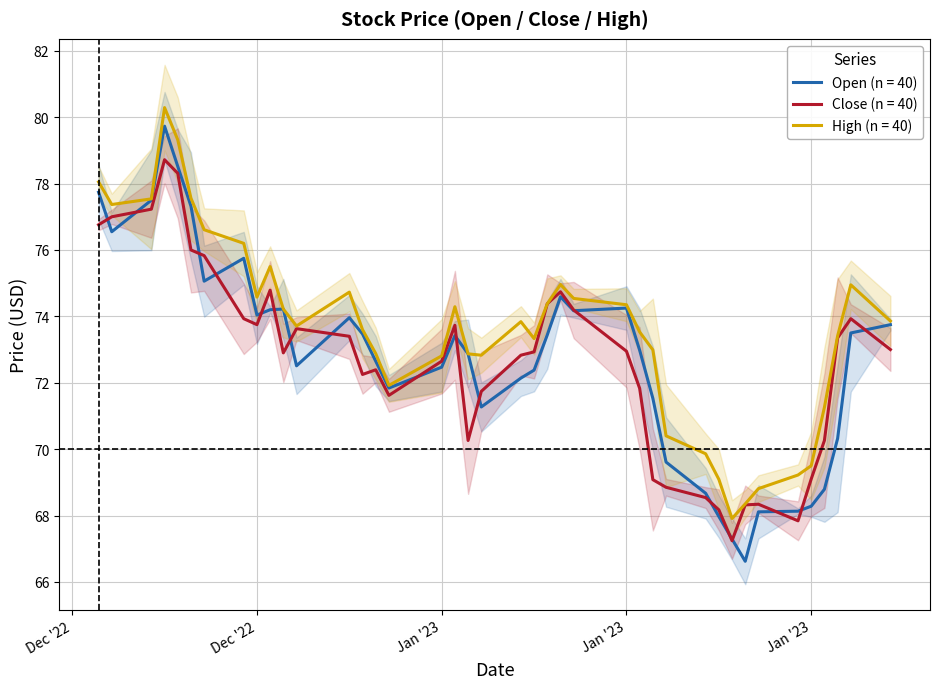

True or false: High and Close intersect in this chart.

False